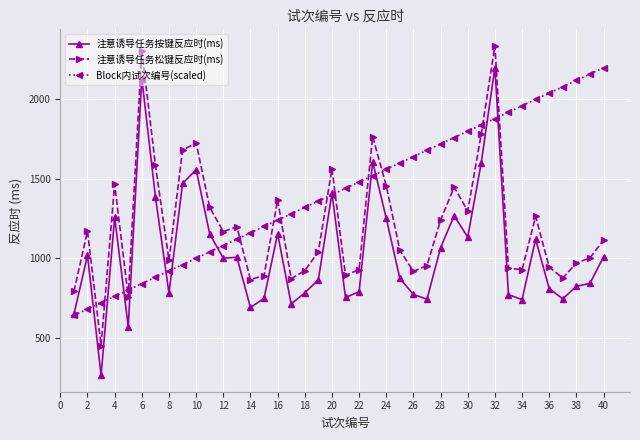

In 注意诱导任务按键反应时(ms), how many points are lower than both neighbors (excluding endpoints)?

11